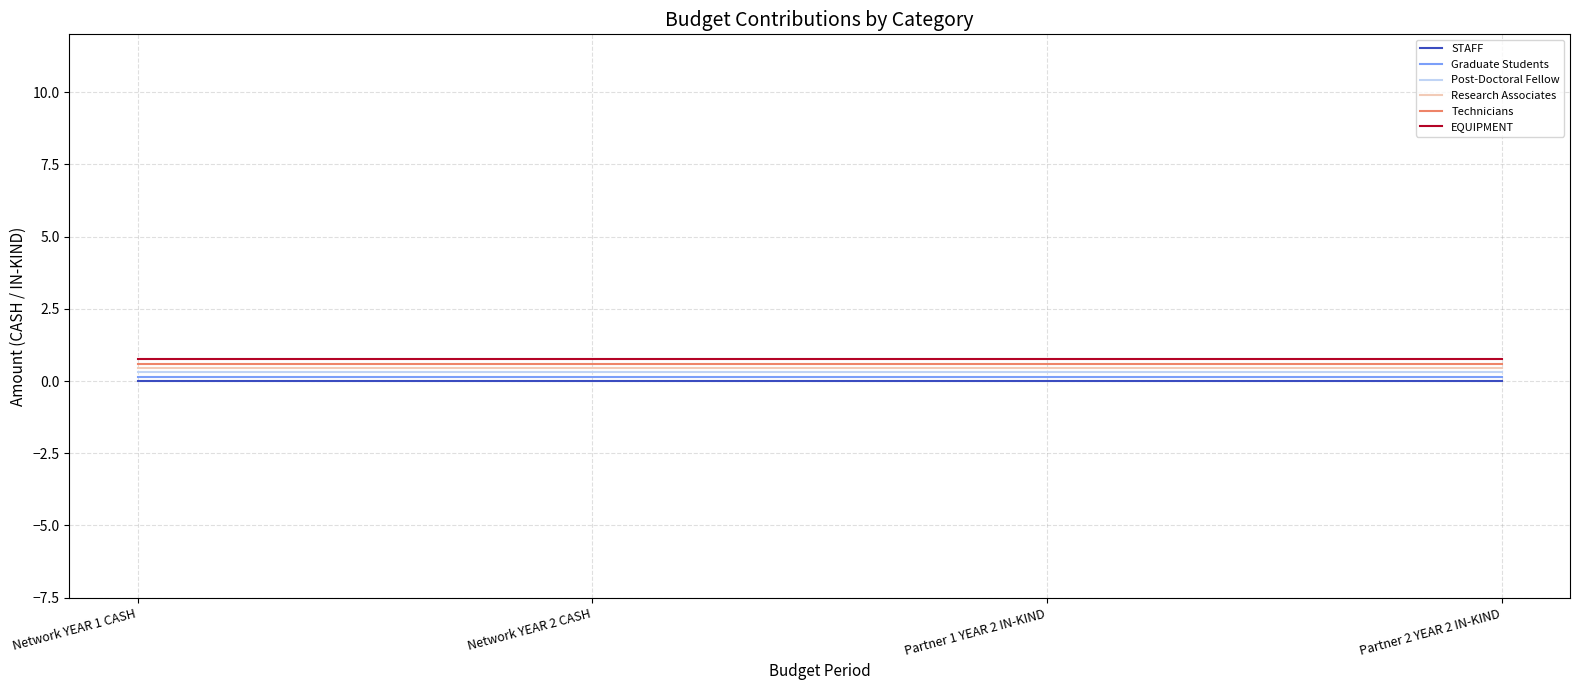

Is it true that Research Associates equals 0.4 at Network YEAR 2 CASH?

True